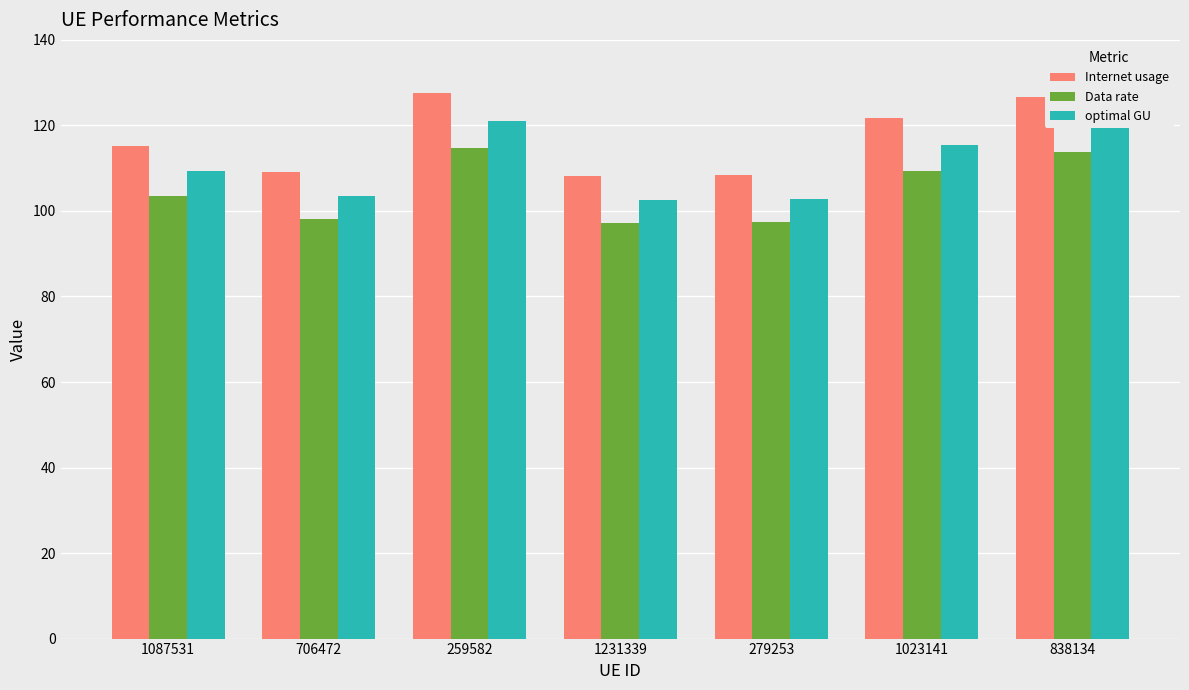

Are the bars horizontal?

No